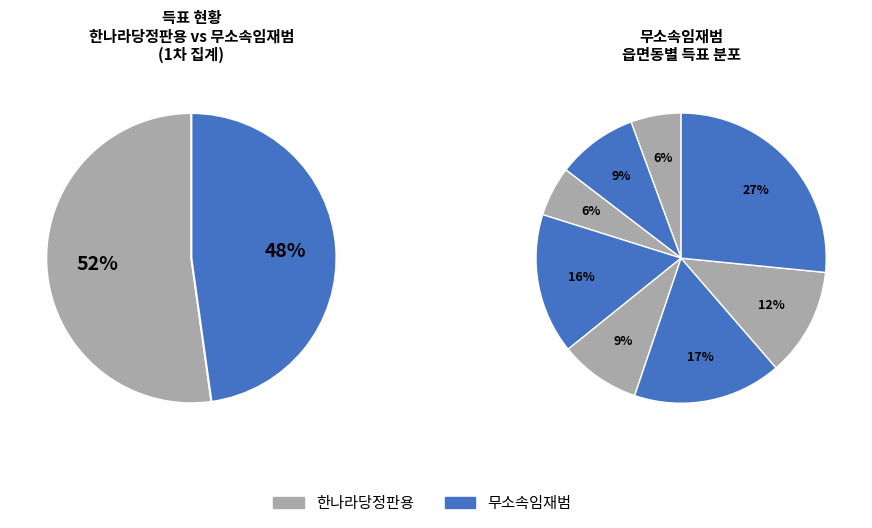

Does 충무동 account for over 50% of the chart?

No